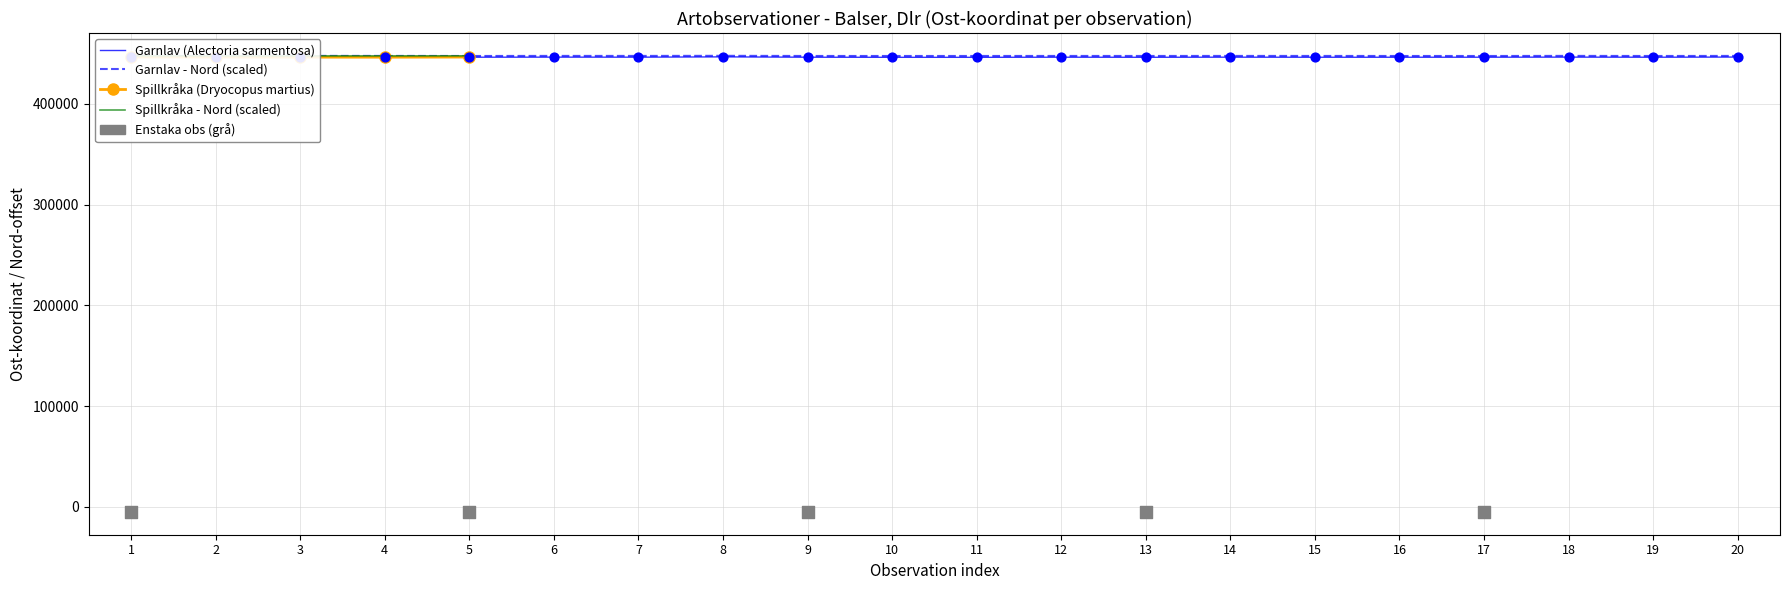

What is the change in value from 6 to 17?

-85